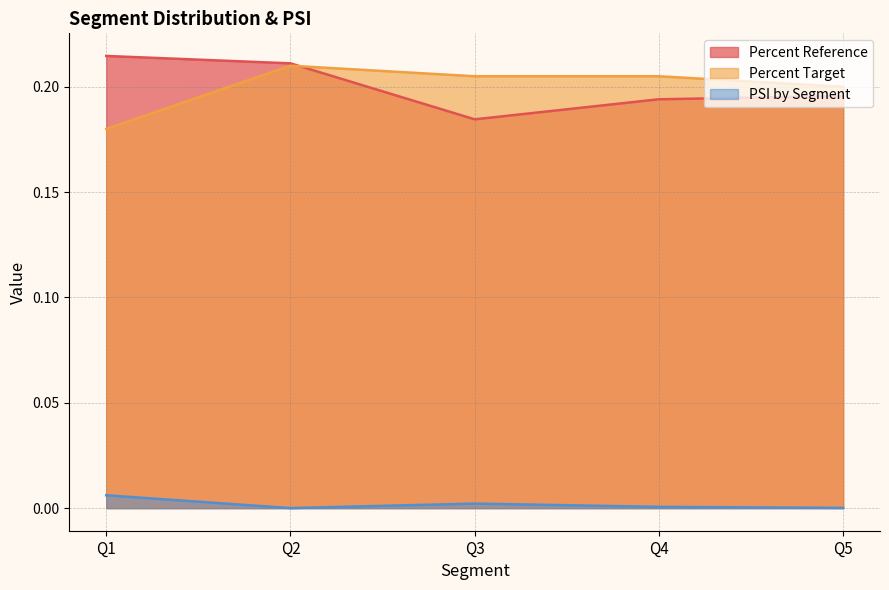

Reading left to right, list all the values displayed in this chart.

Percent Reference: 0.2	0.2	0.2	0.2	0.2
Percent Target: 0.2	0.2	0.2	0.2	0.2
PSI by Segment: 0.0	0.0	0.0	0.0	0.0